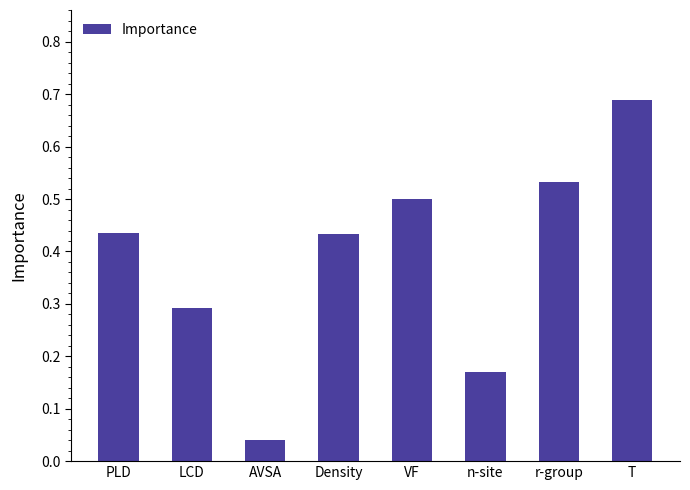

Where is the data nearest to the value 0?

AVSA